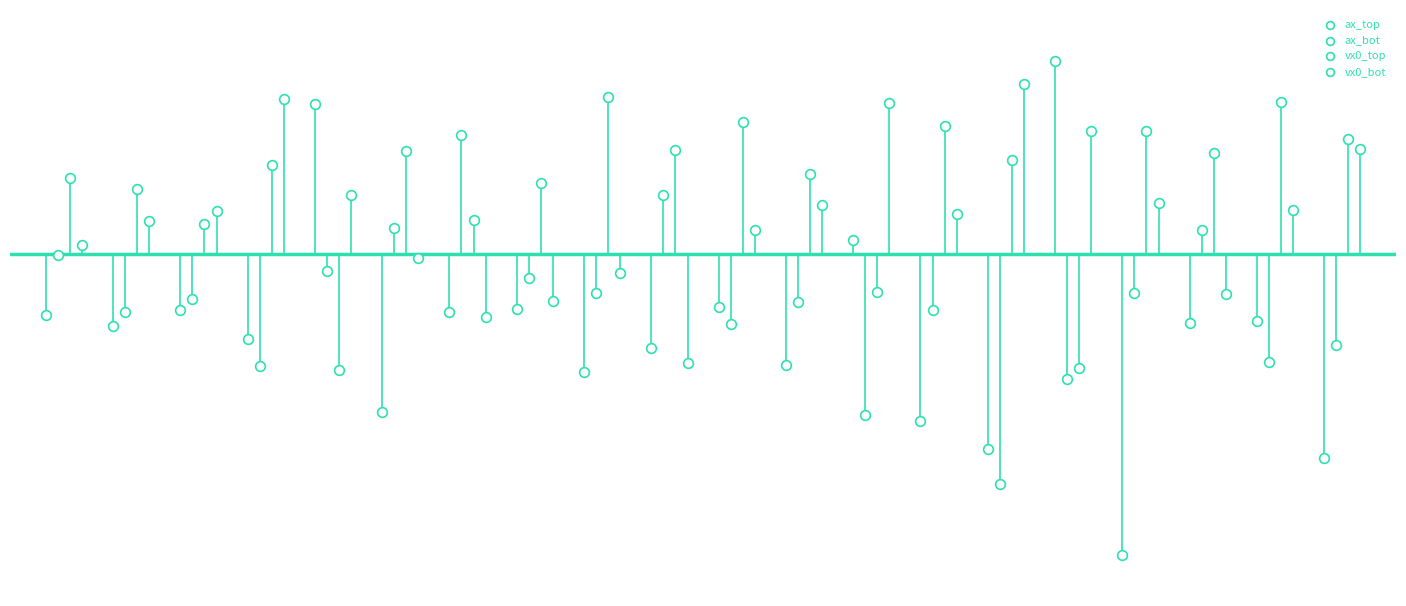

What are all the series names shown in the legend?

ax_top, ax_bot, vx0_top, vx0_bot